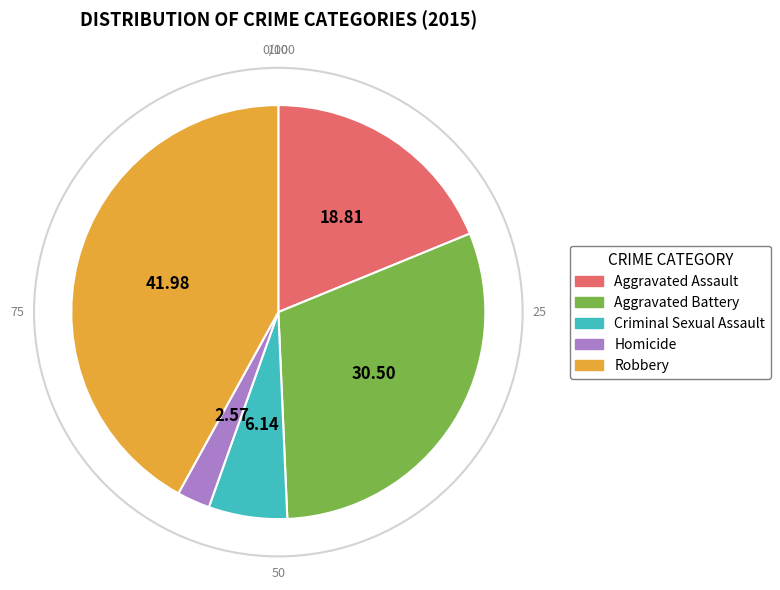

Which category has the smallest portion of the pie?

Homicide